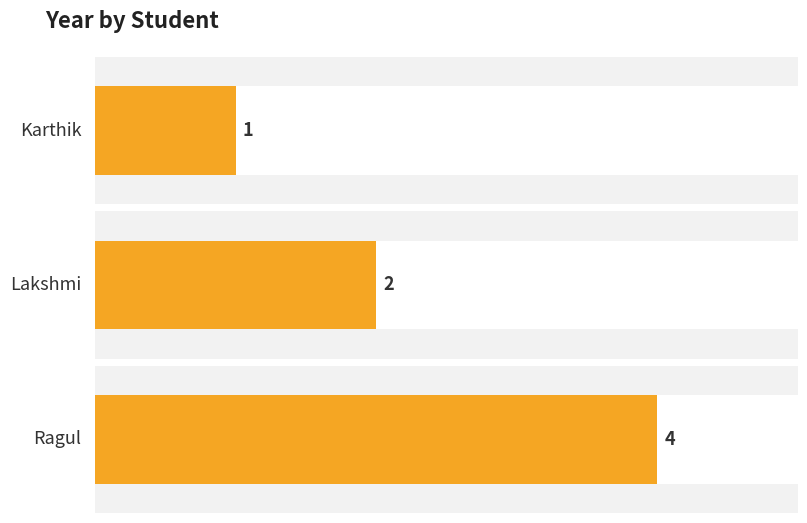

Where does the data first go above 2?

Ragul